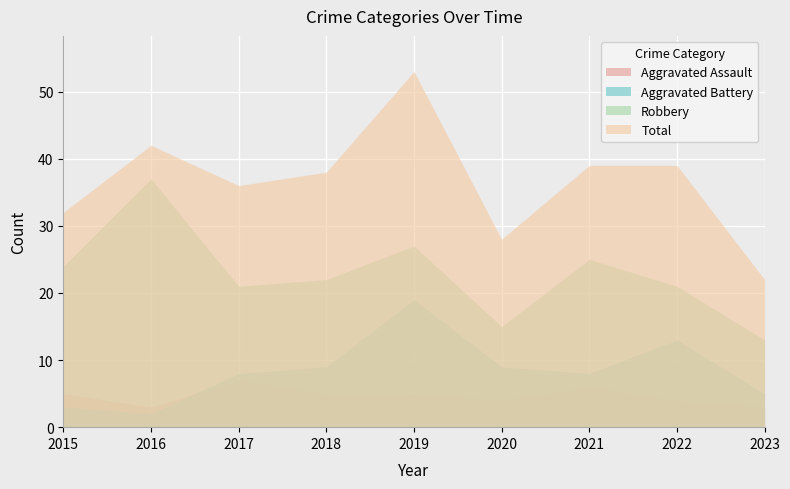

How many data points in Aggravated Assault are above 5?

2